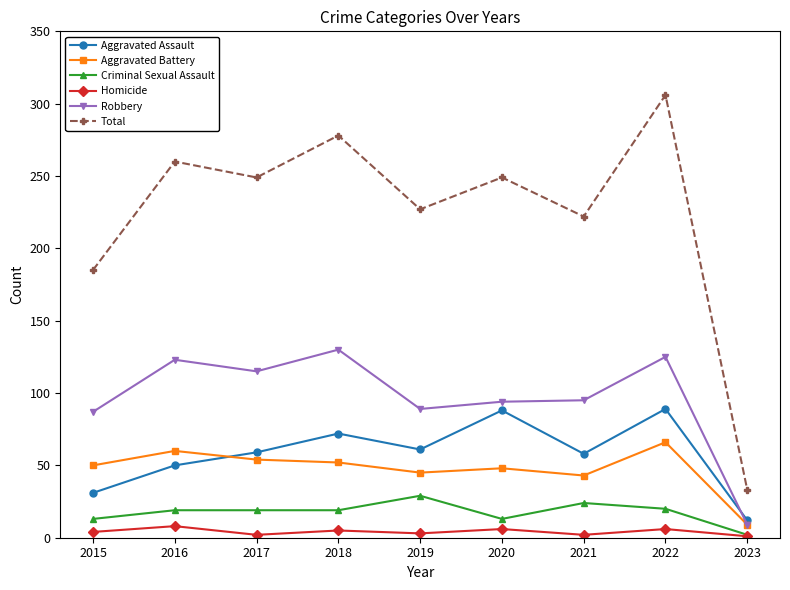

At which category does Robbery reach its first local peak?

2016